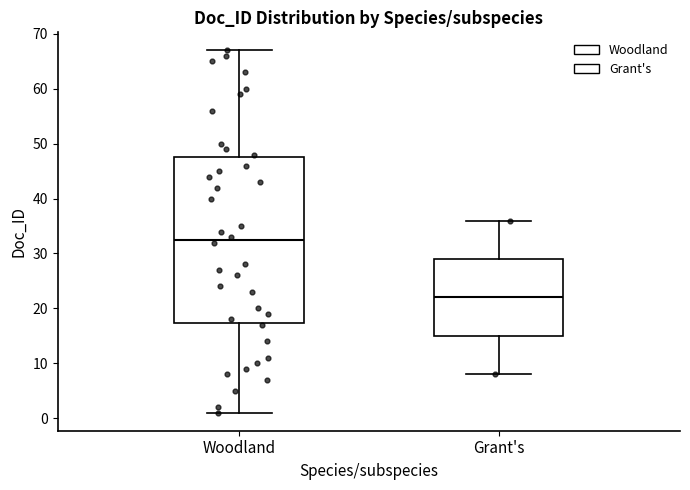

Comparing the boxes themselves (not the whiskers), which one is the tallest?

Woodland